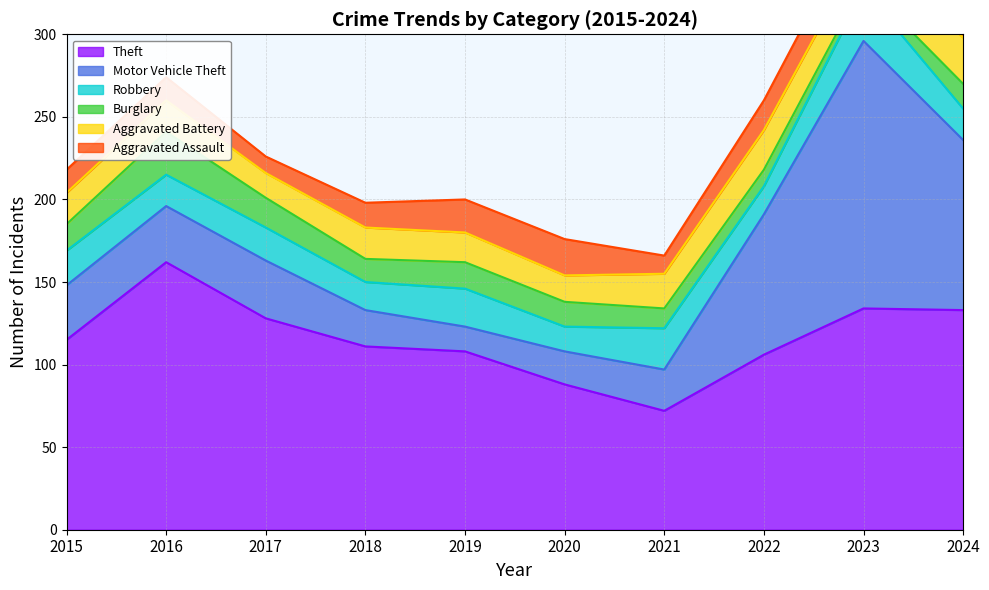

Which category has the highest value in the Robbery series?

2023